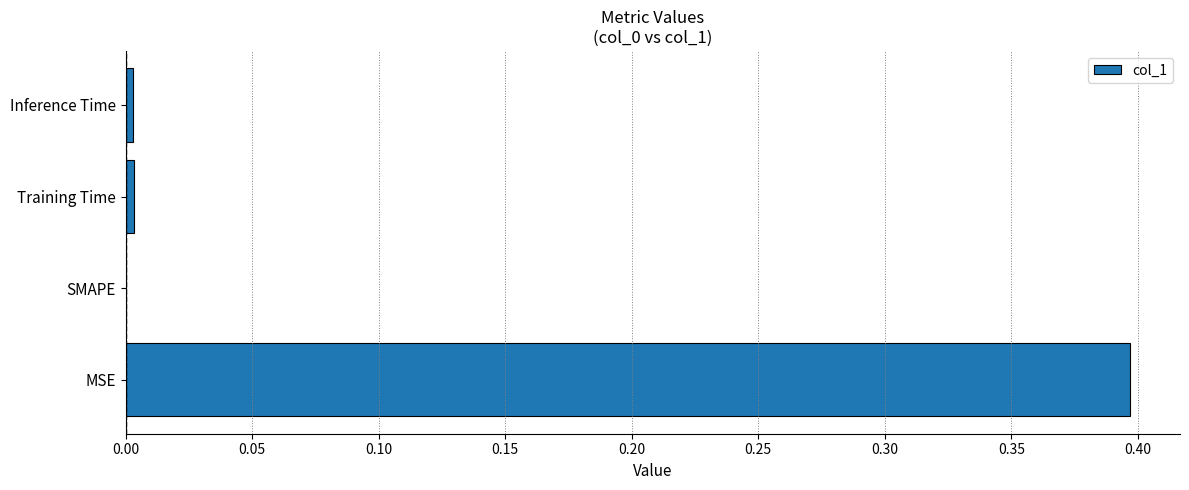

How many data points does each series have?

4